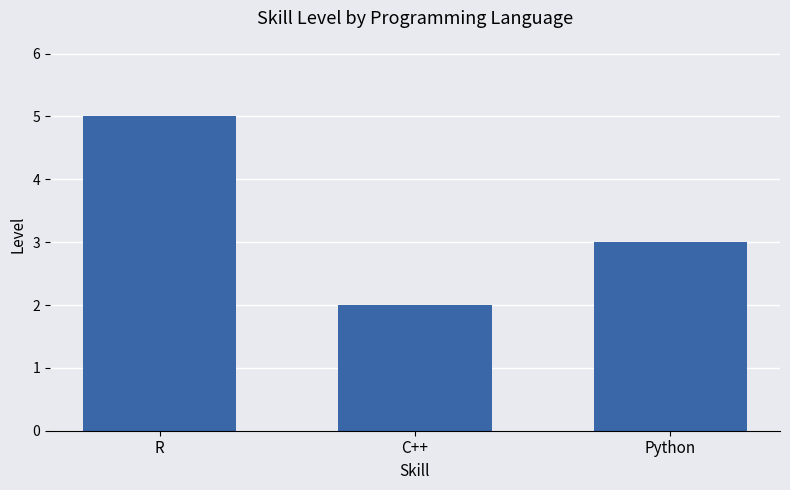

True or false: the data shows 5 at R.

True